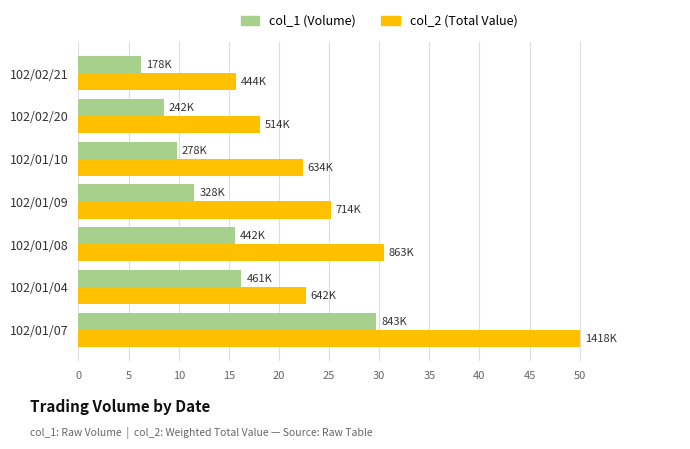

Which category has the highest value across all series?

102/01/07